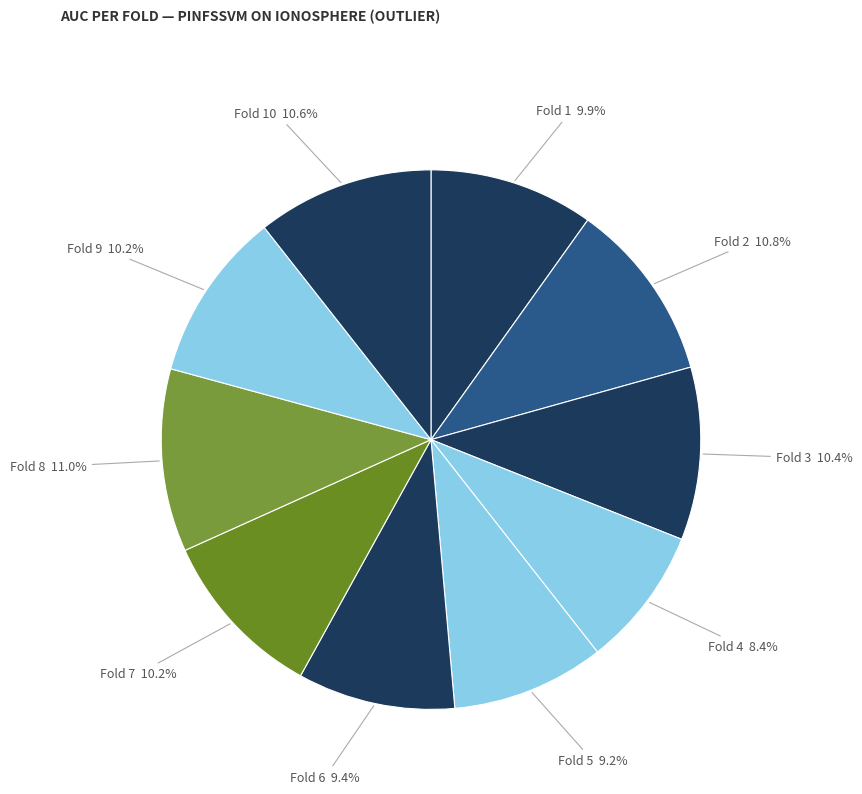

To the nearest percent, what portion does Fold 4 represent?

8%